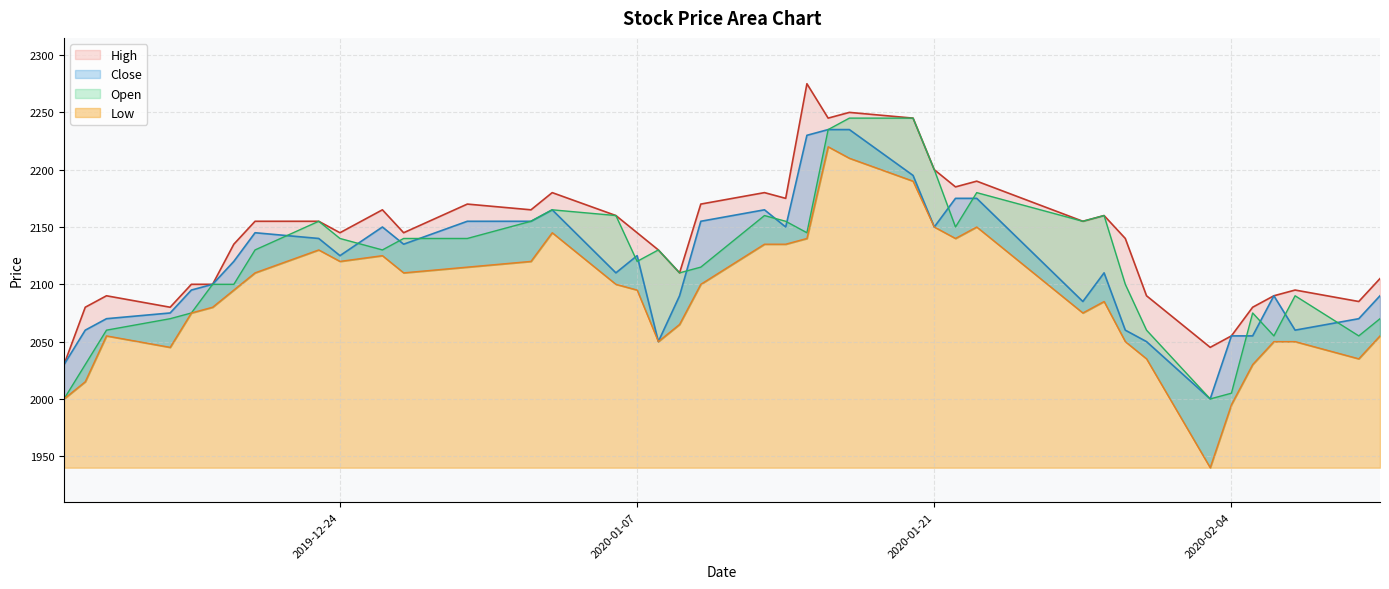

List the series in order of their peak value, highest first.

High, Open, Close, Low